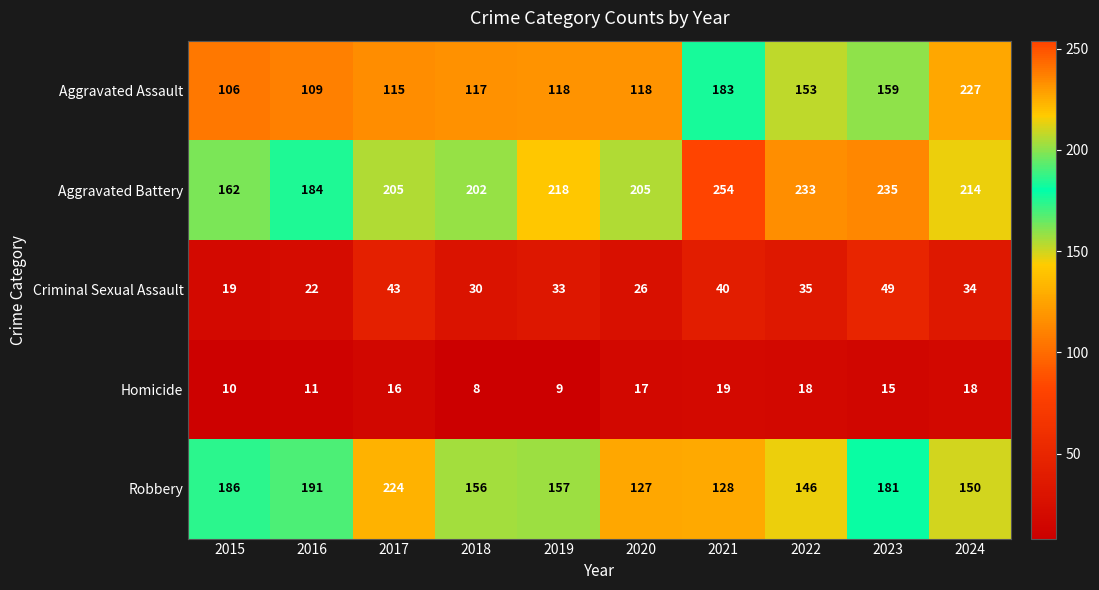

At how many categories does at least one series exceed 108?

10